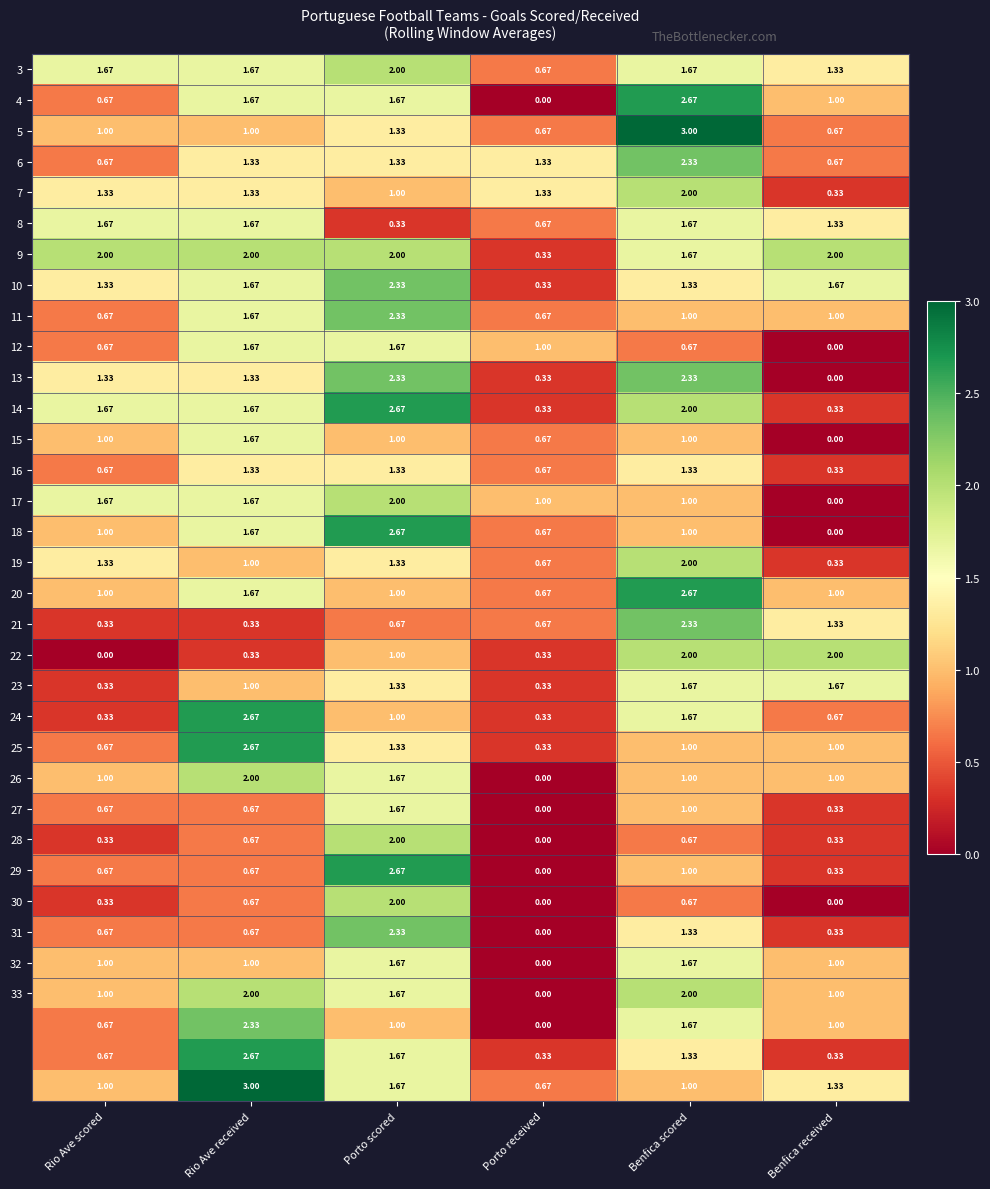

At which category is the sum across all series the highest?

Porto scored